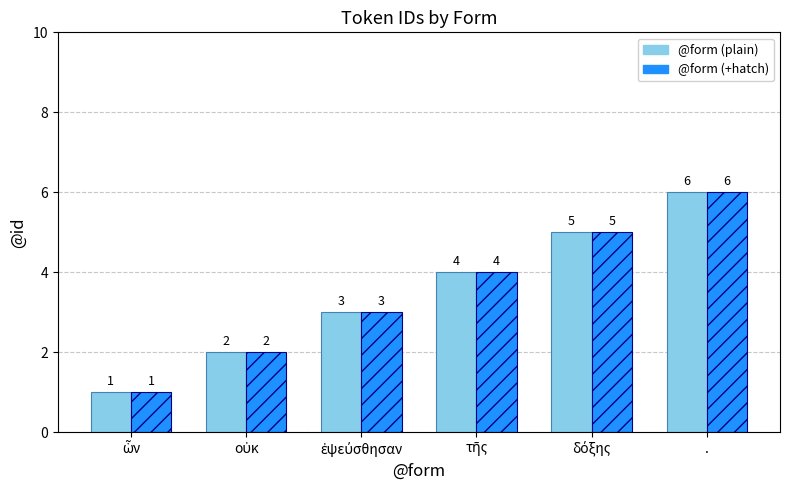

What is the difference between the maximum and minimum values in the @form (+hatch) series?

5